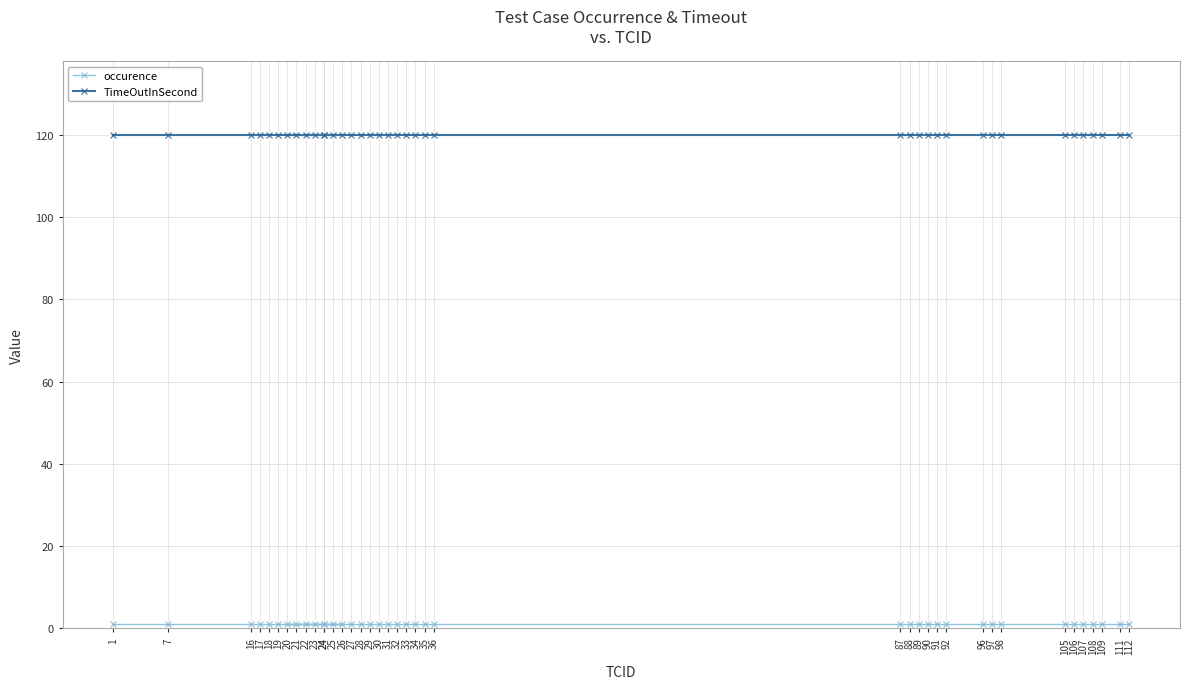

Between 29 and 16, which is larger?

29